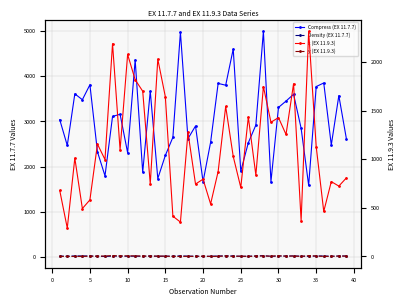

What are all the series names shown in the legend?

Compress (EX 11.7.7), Density (EX 11.7.7), x (EX 11.9.3), y (EX 11.9.3)